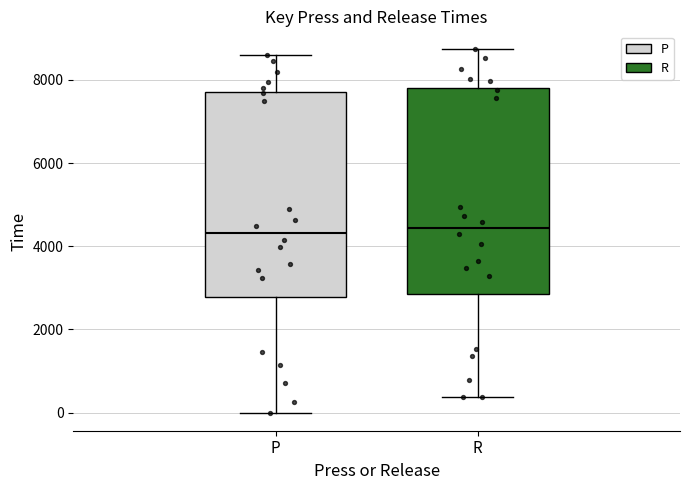

Reading left to right, transcribe this box plot: for each box, give where its median line is, the range the box spans, and where its two whiskers end, as read against the y-axis. The values are not printed on the chart, so give them approximately, as read against the axis.

P: median 4400, box 2800 to 7800, whiskers 0 to 8600
R: median 4400, box 2800 to 7800, whiskers 400 to 8800